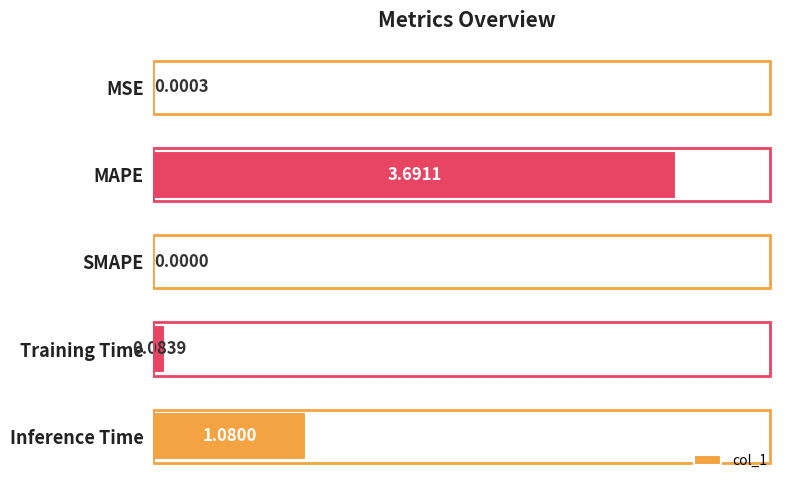

How many categories are shown in the chart?

5